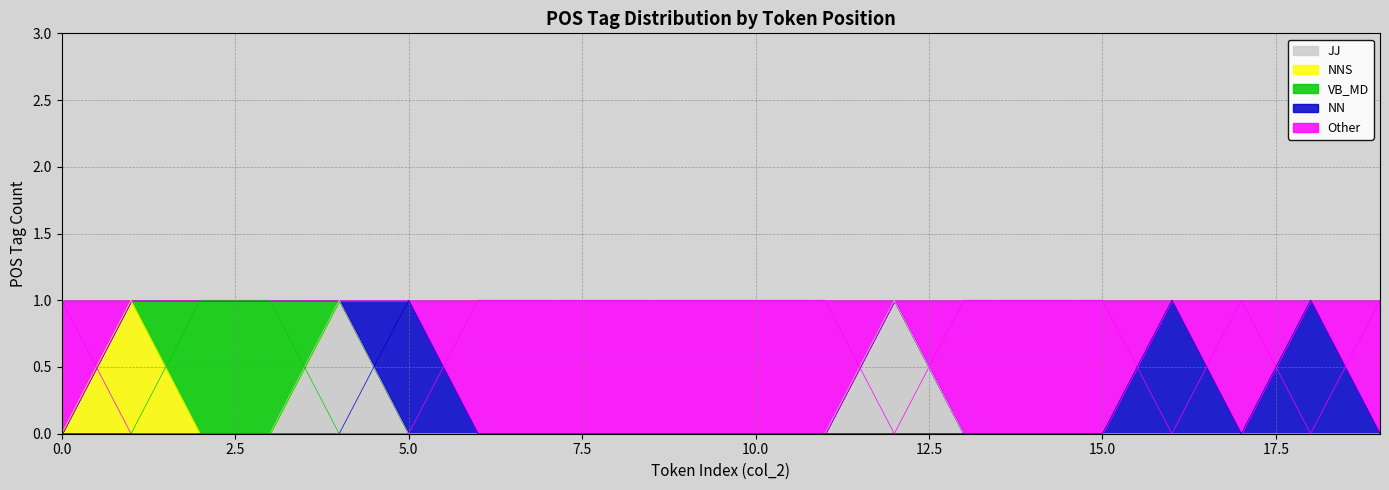

How many intersections are there between JJ and VB_MD?

1